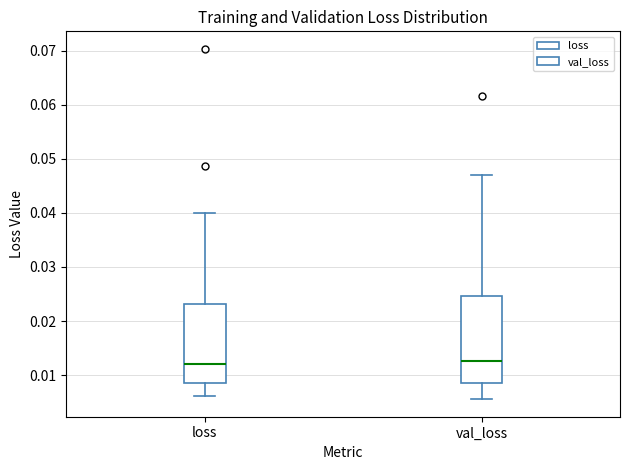

Where does the lower whisker of the box for val_loss end on the y-axis? The values are not printed on the chart, so give them approximately, as read against the axis.

0.006